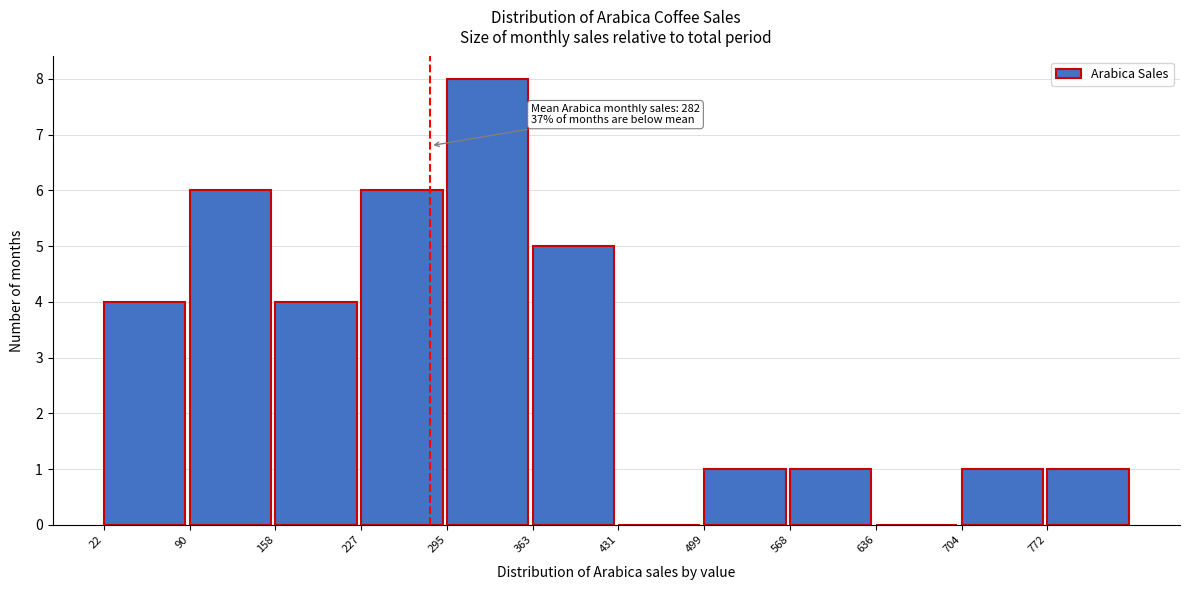

Which range on the x-axis has the tallest bar?

300 to 360